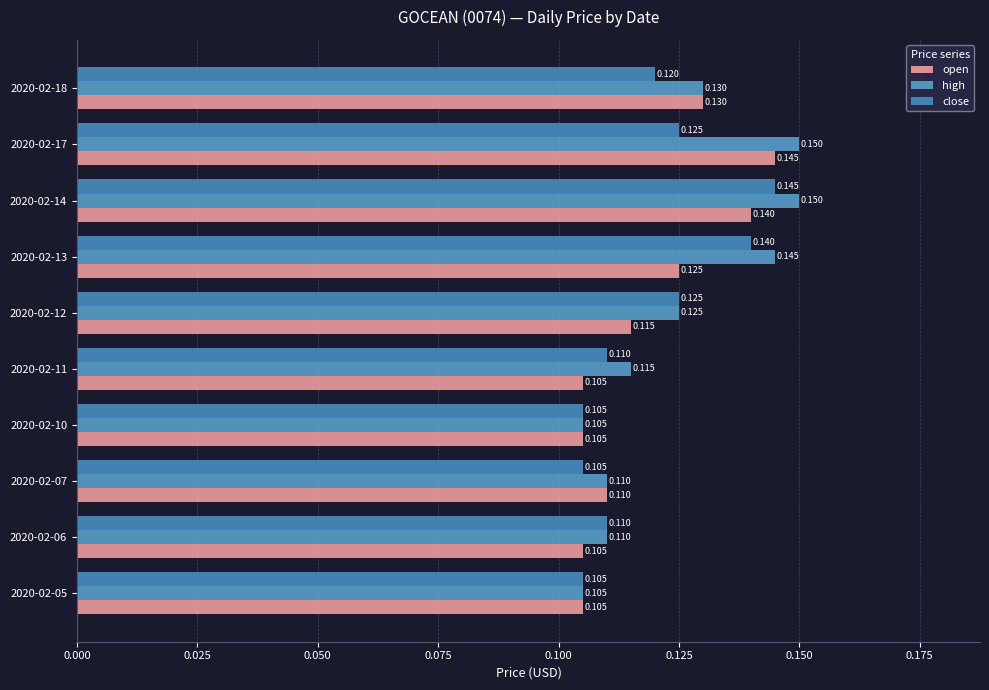

Count the number of categories in the chart.

10